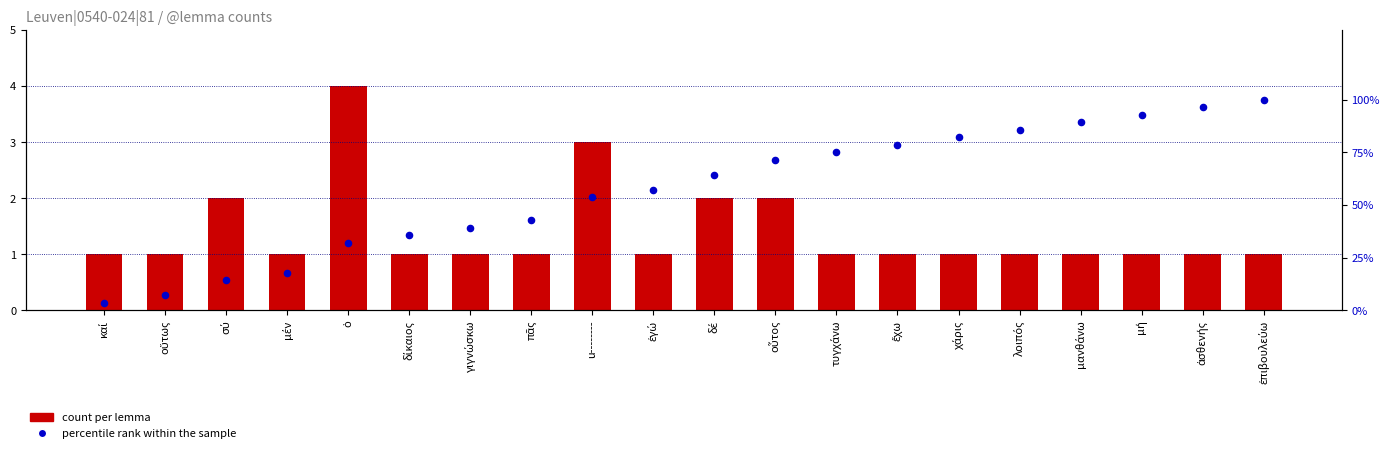

Which series reaches the maximum Y coordinate?

percentile rank within the sample